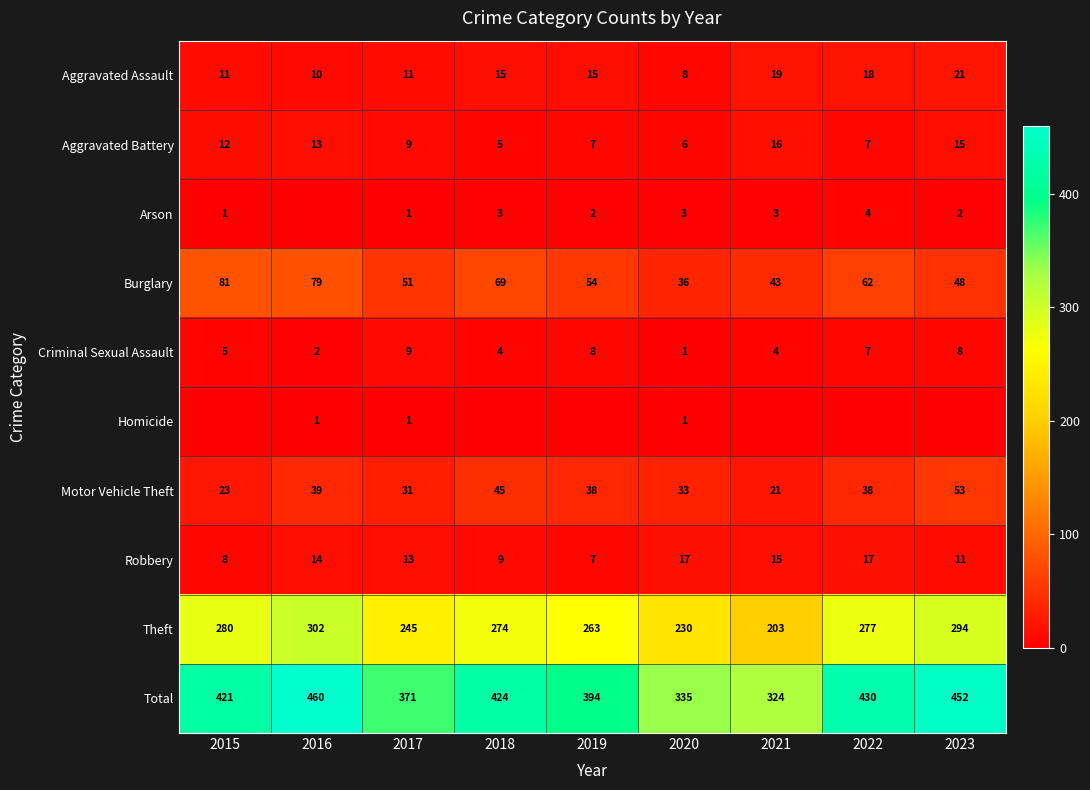

List the labels in order of Total value, largest first.

2016, 2023, 2022, 2018, 2015, 2019, 2017, 2020, 2021